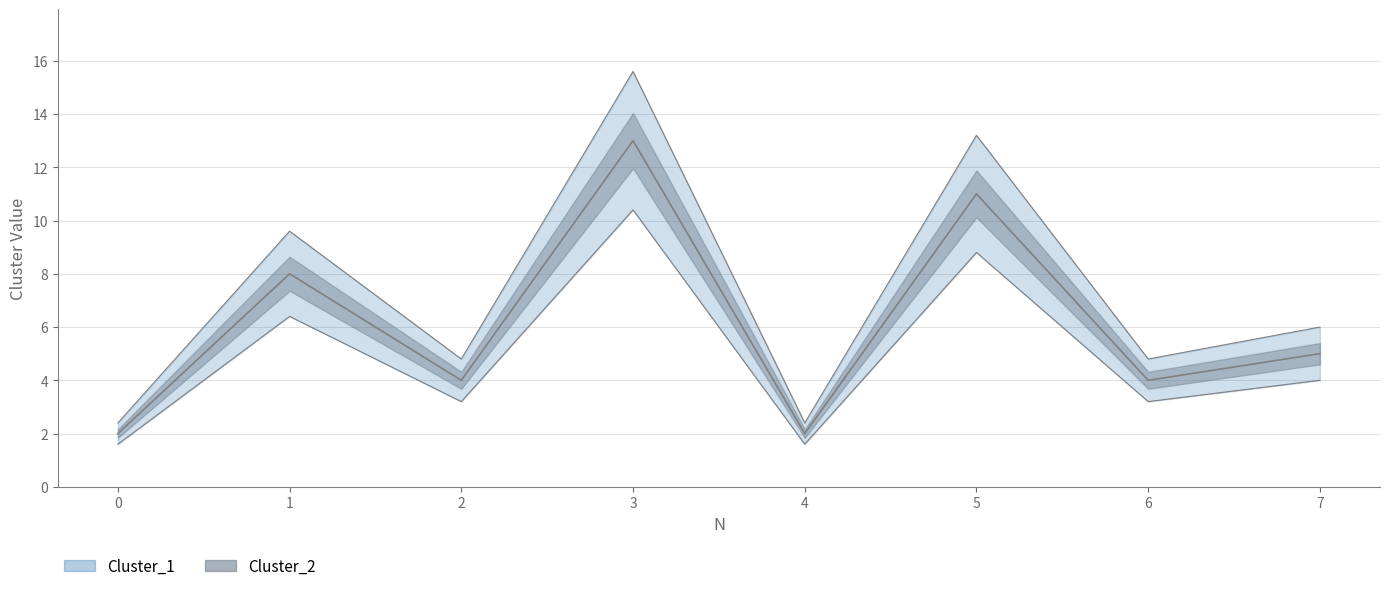

At which category is the sum across all series the highest?

3